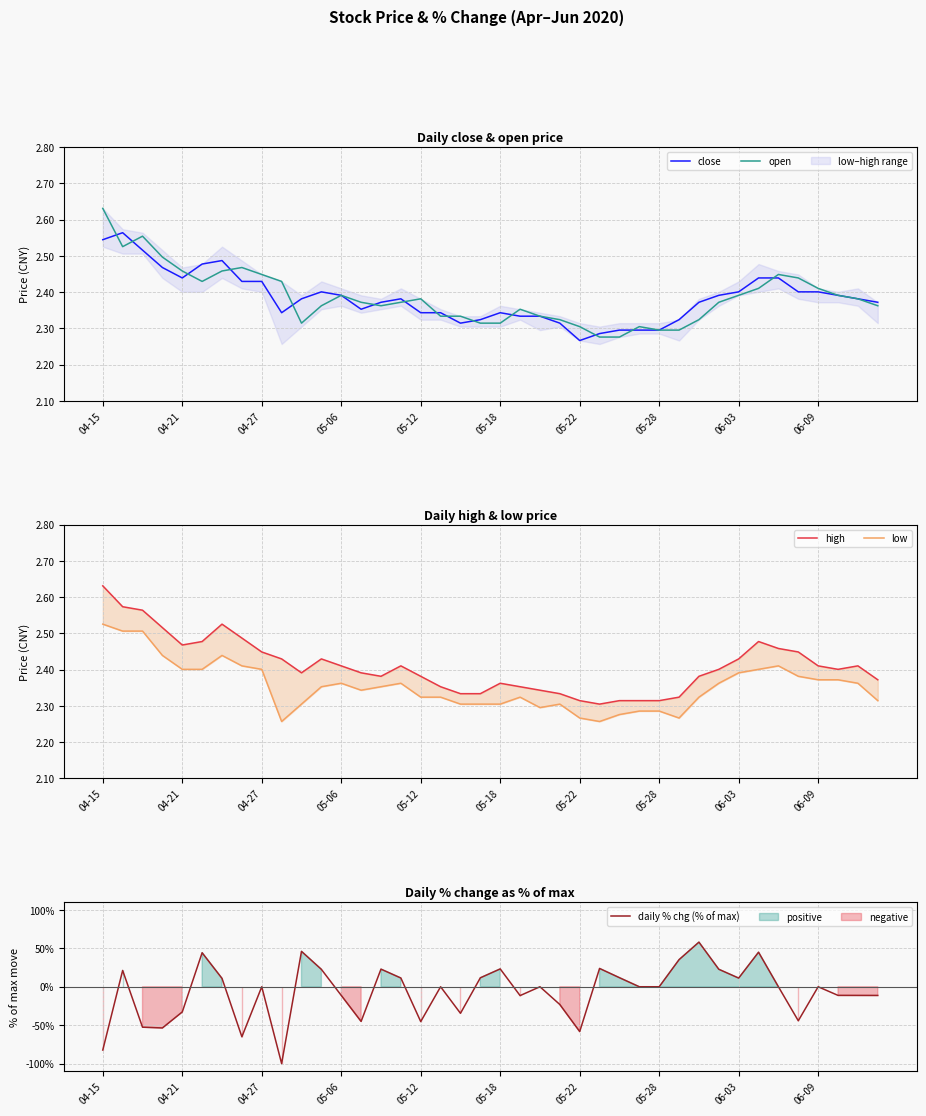

What is the average value of the close series?

2.4